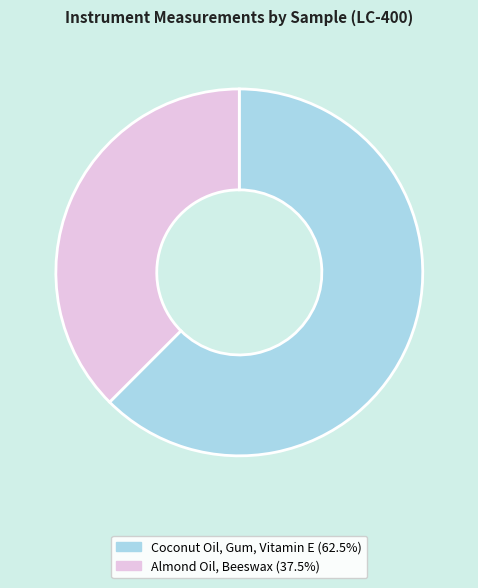

Is the sum of Coconut Oil, Gum, Vitamin E and Almond Oil, Beeswax greater than half?

Yes